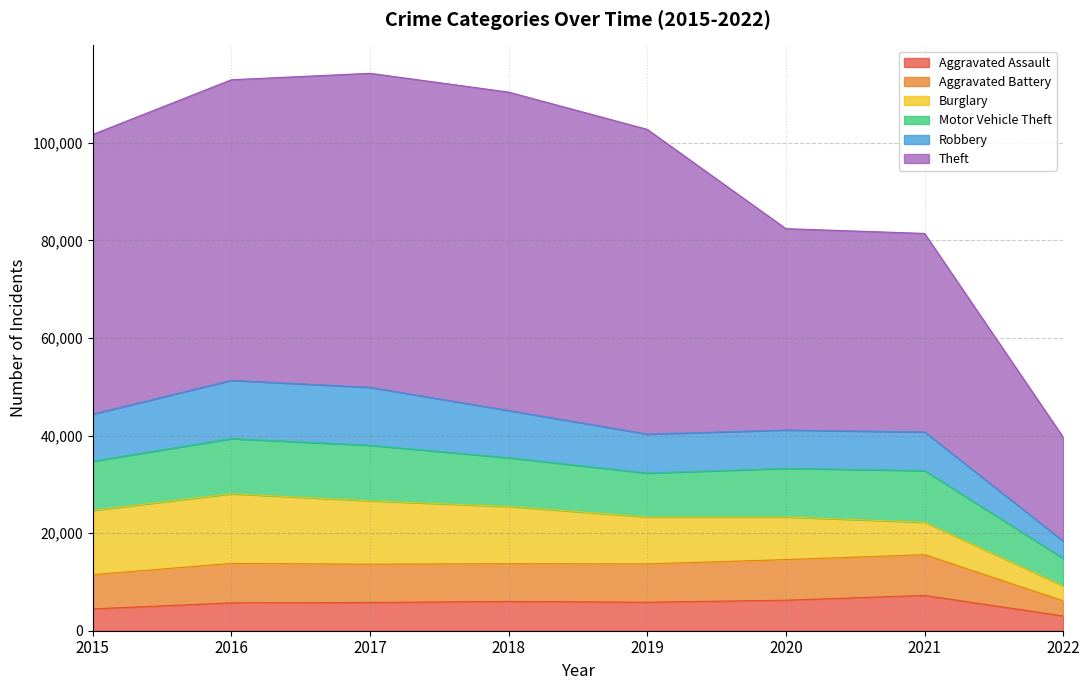

What is the smallest value displayed?

3029